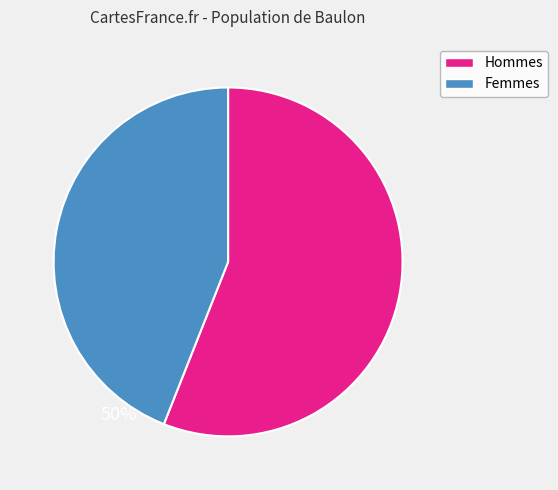

How many slices are in this pie chart?

2